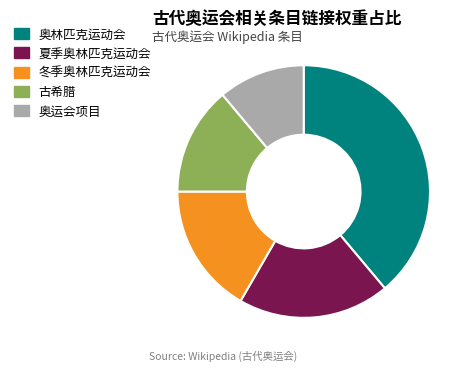

Combined, do 古希腊 and 奥林匹克运动会 account for over 50%?

Yes